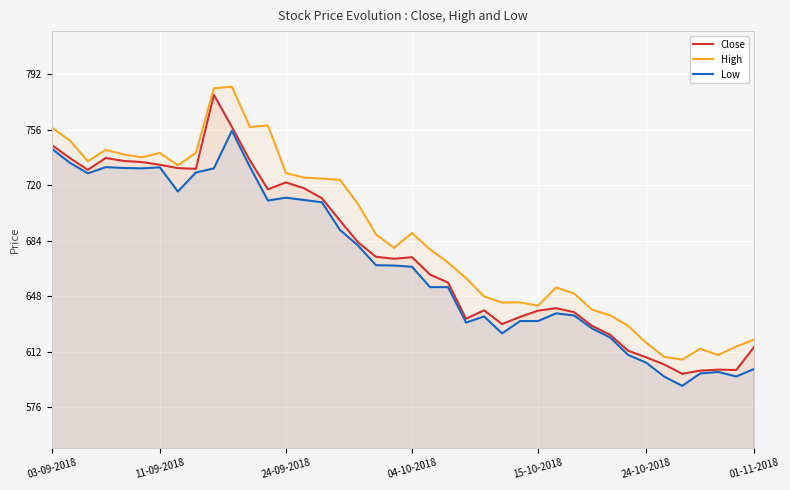

What is the difference between the second highest and second lowest values in the High series?

174.1